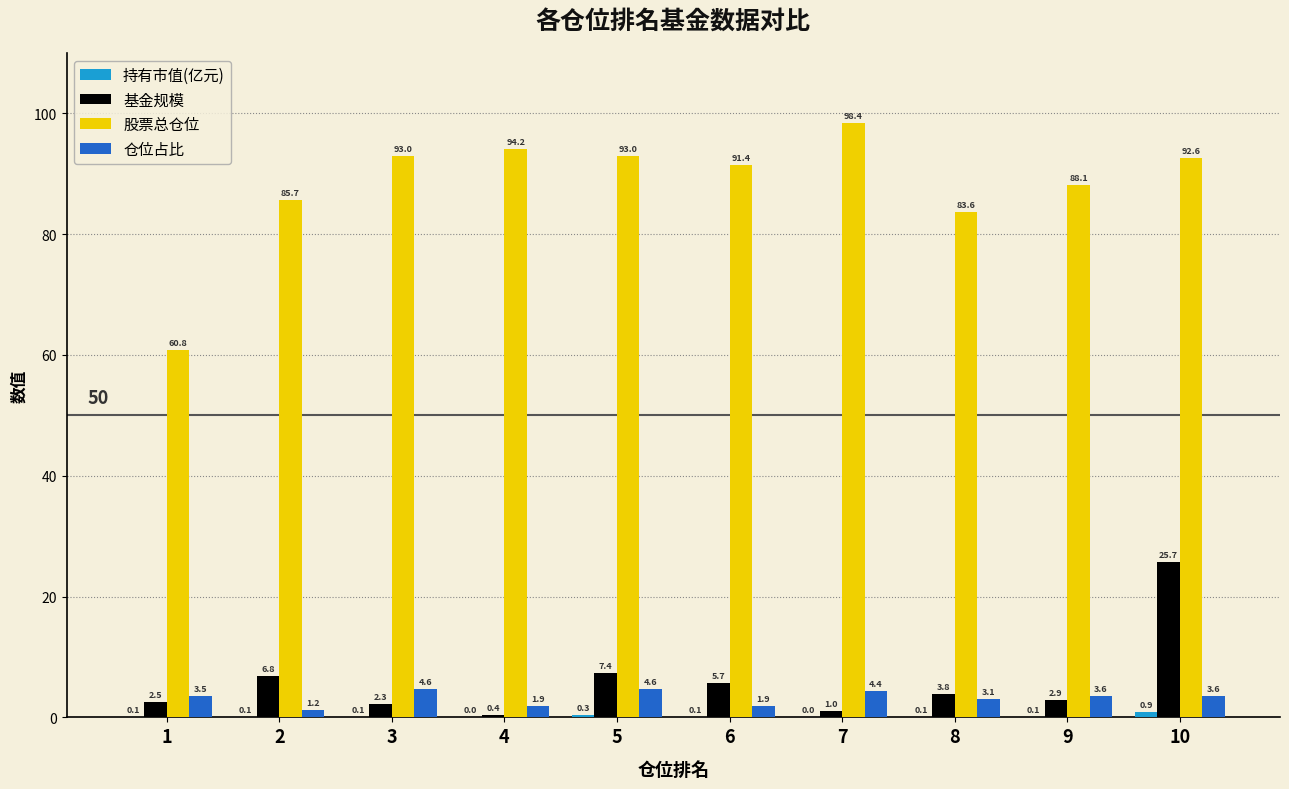

Are the bars horizontal?

No